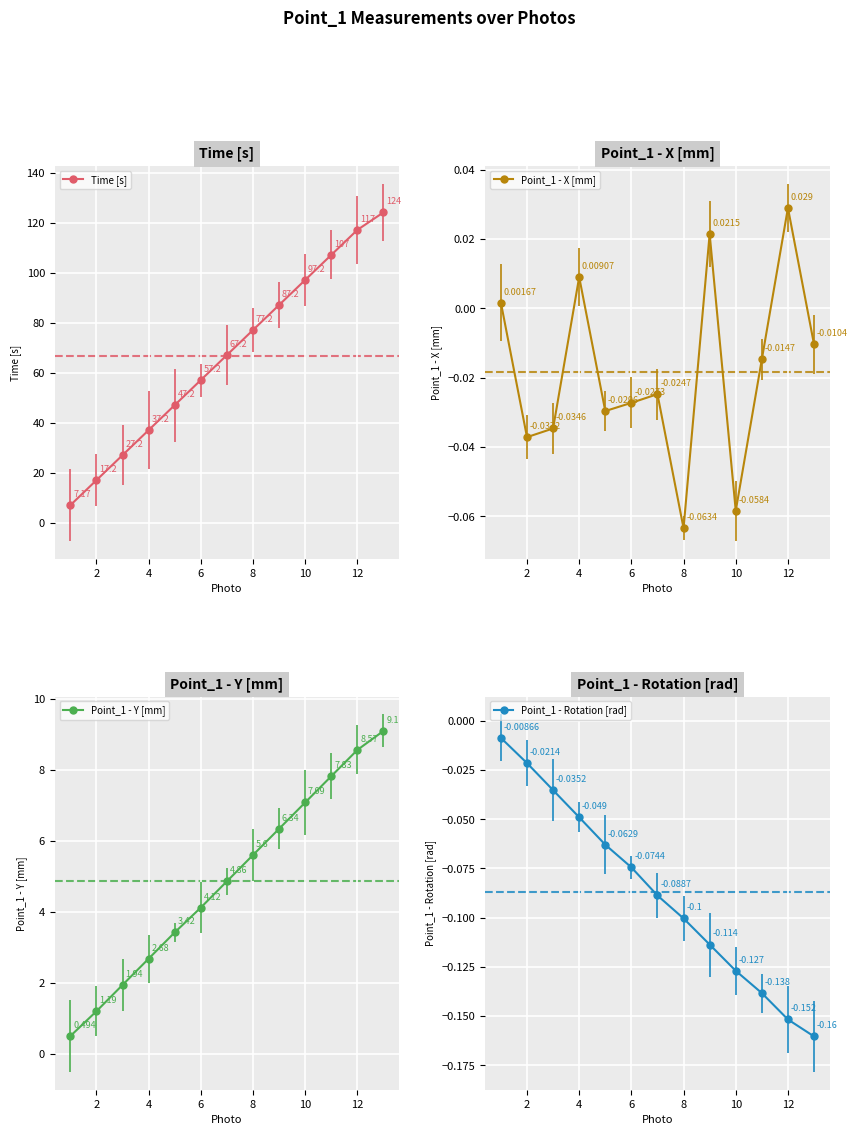

What are all the series names shown in the legend?

Time [s], Point_1 - X [mm], Point_1 - Y [mm], Point_1 - Rotation [rad]